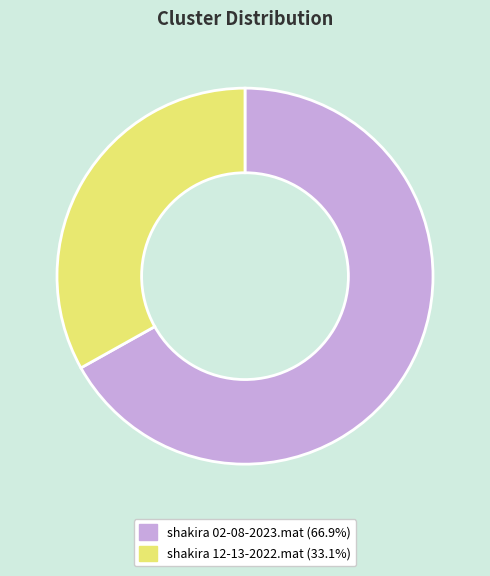

Is the sum of shakira 12-13-2022.mat and shakira 02-08-2023.mat greater than half?

Yes